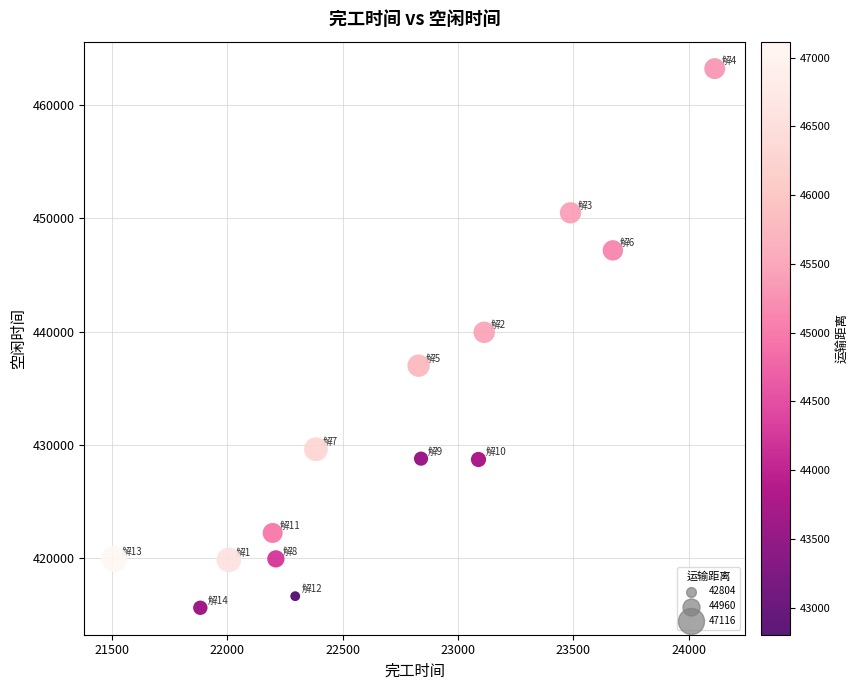

What is the range of Y values (max minus min)?

47620.8